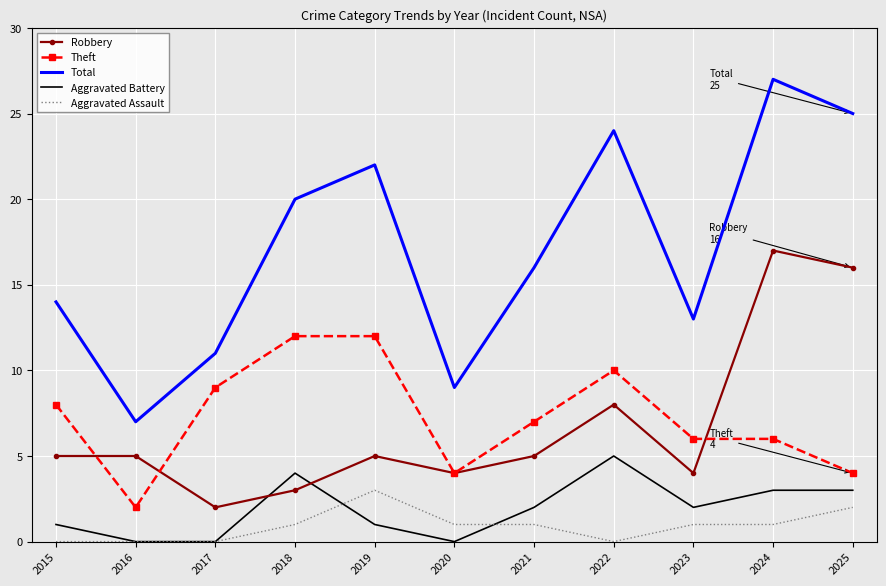

The Robbery series shows 5 at 2021. True or false?

True